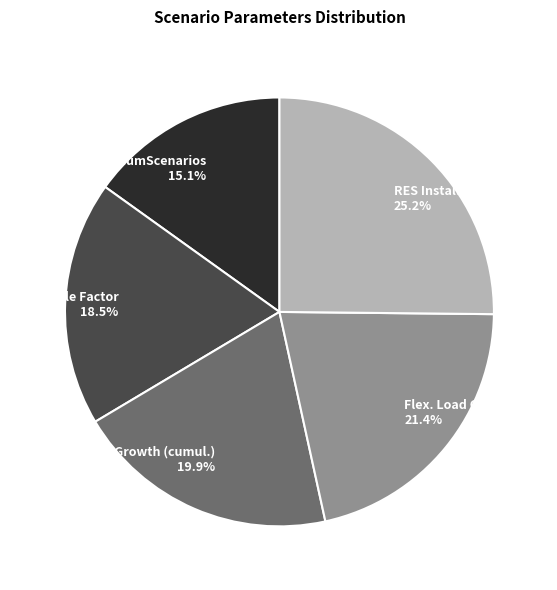

Which category has the biggest portion of the pie?

RES Installed [MW]